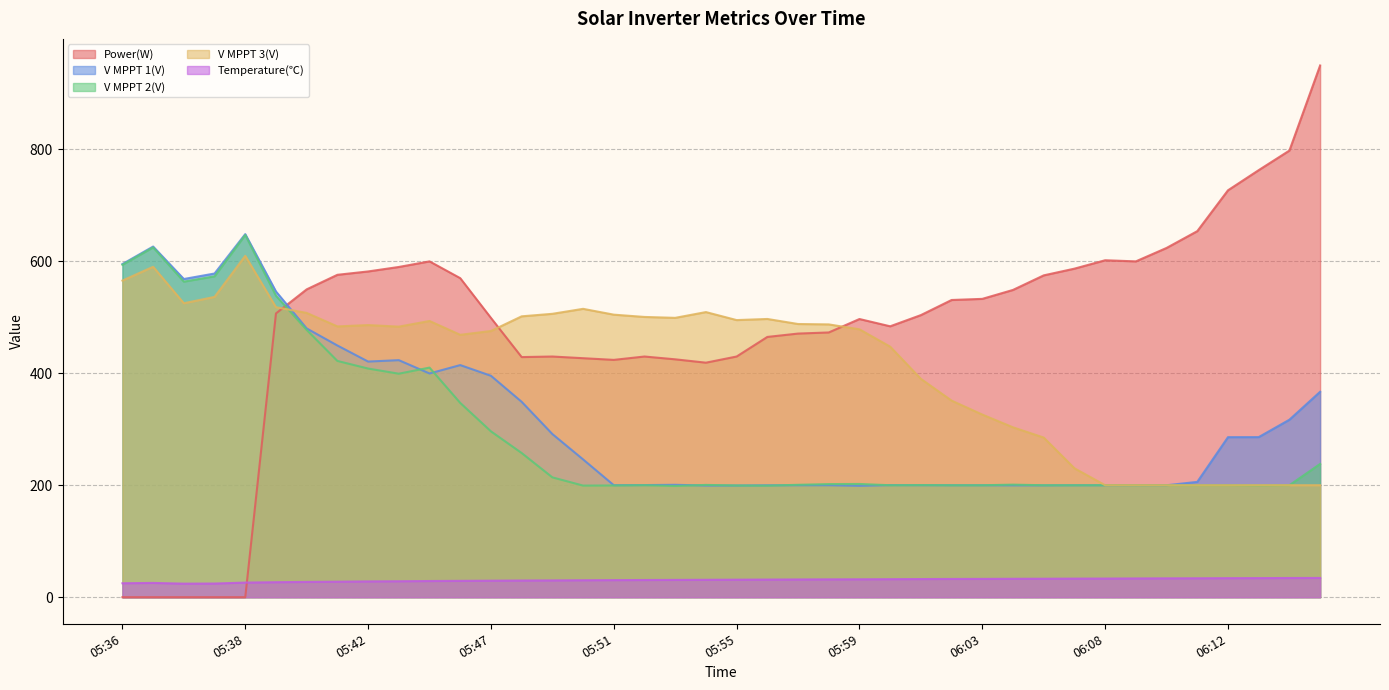

How many data points in V MPPT 2(V) are less than 200?

6